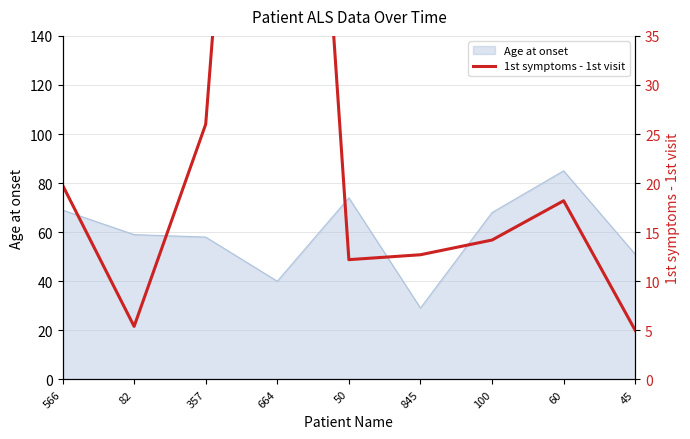

Is it true that the value at 45 is 5.0?

True